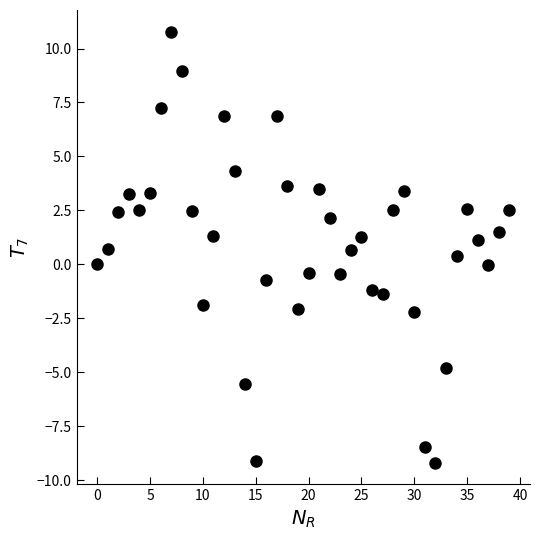

What is the range of Y values (max minus min)?

20.0